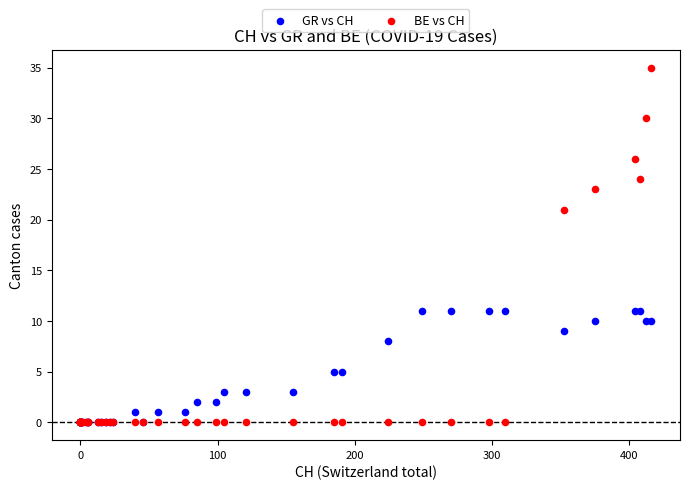

What are all the series names shown in the legend?

GR vs CH, BE vs CH